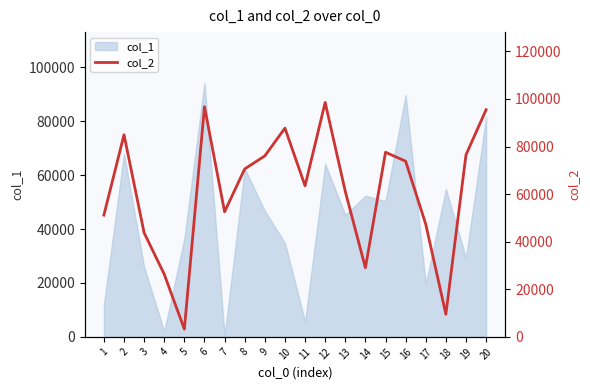

Reading left to right, what are all the values shown in this chart?

1=51184	2=84938	3=43735	4=26325	5=3245	6=96732	7=52576	8=70580	9=76055	10=87722	11=63482	12=98521	13=61125	14=29041	15=77586	16=73808	17=47317	18=9511	19=76521	20=95458